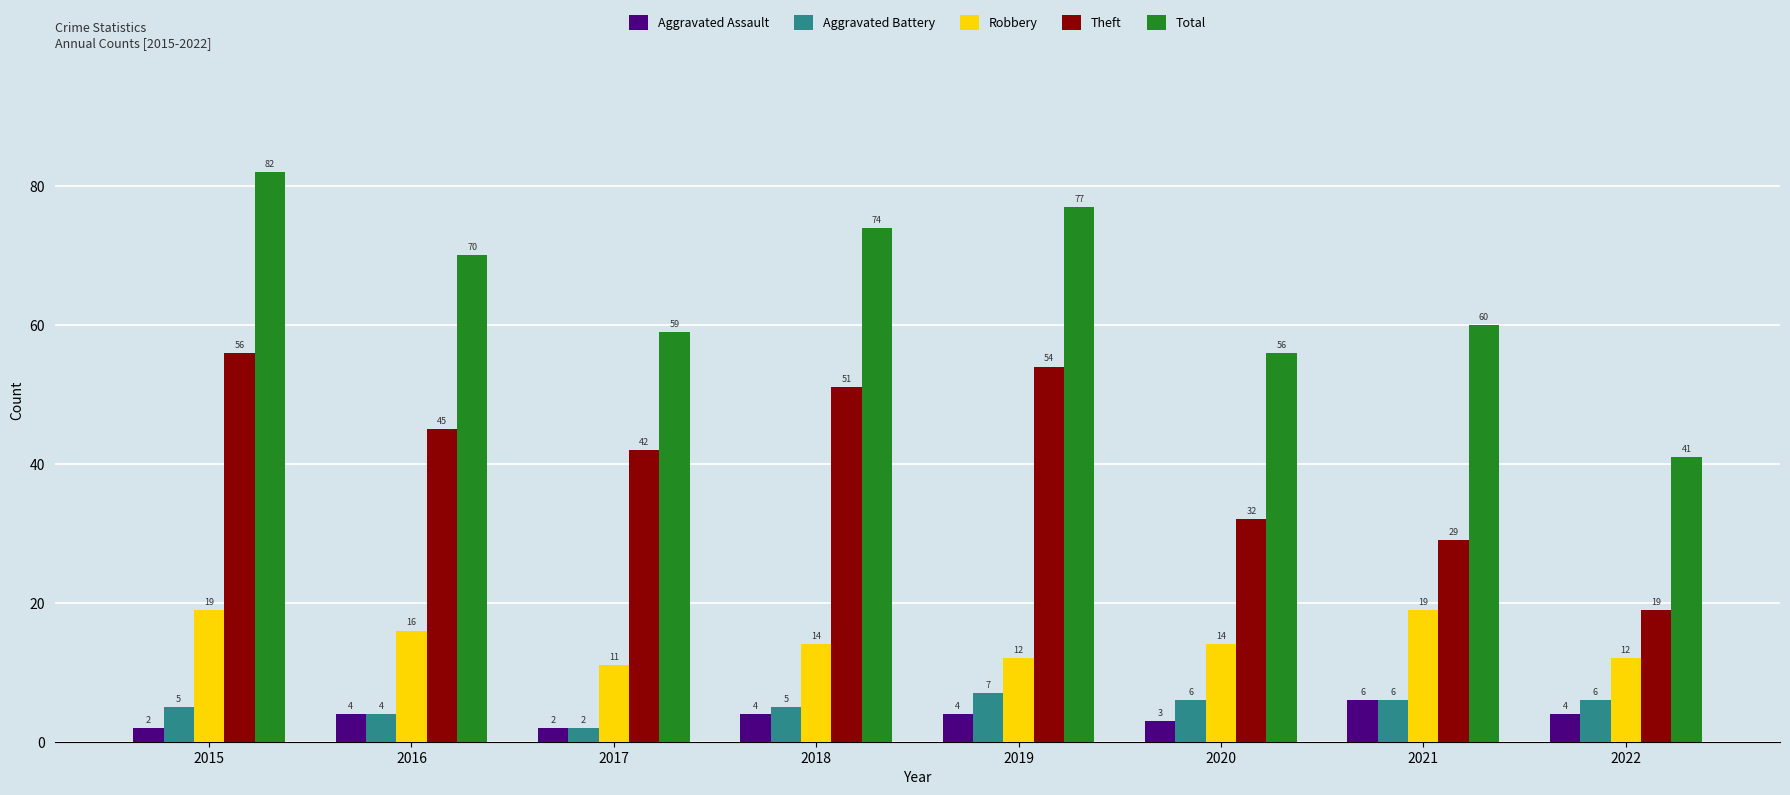

Which series changed the most between 2015 and 2021?

Theft